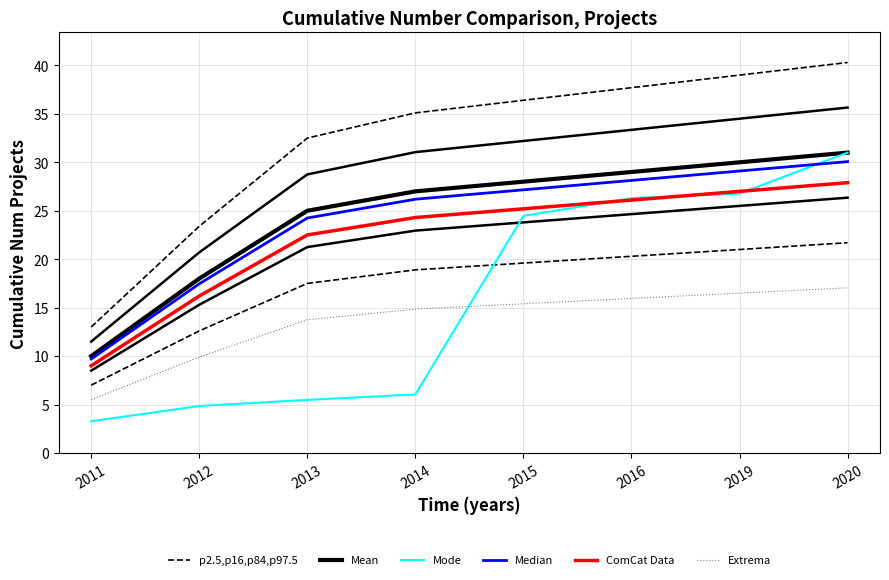

Does the chart have visible grid lines?

Yes